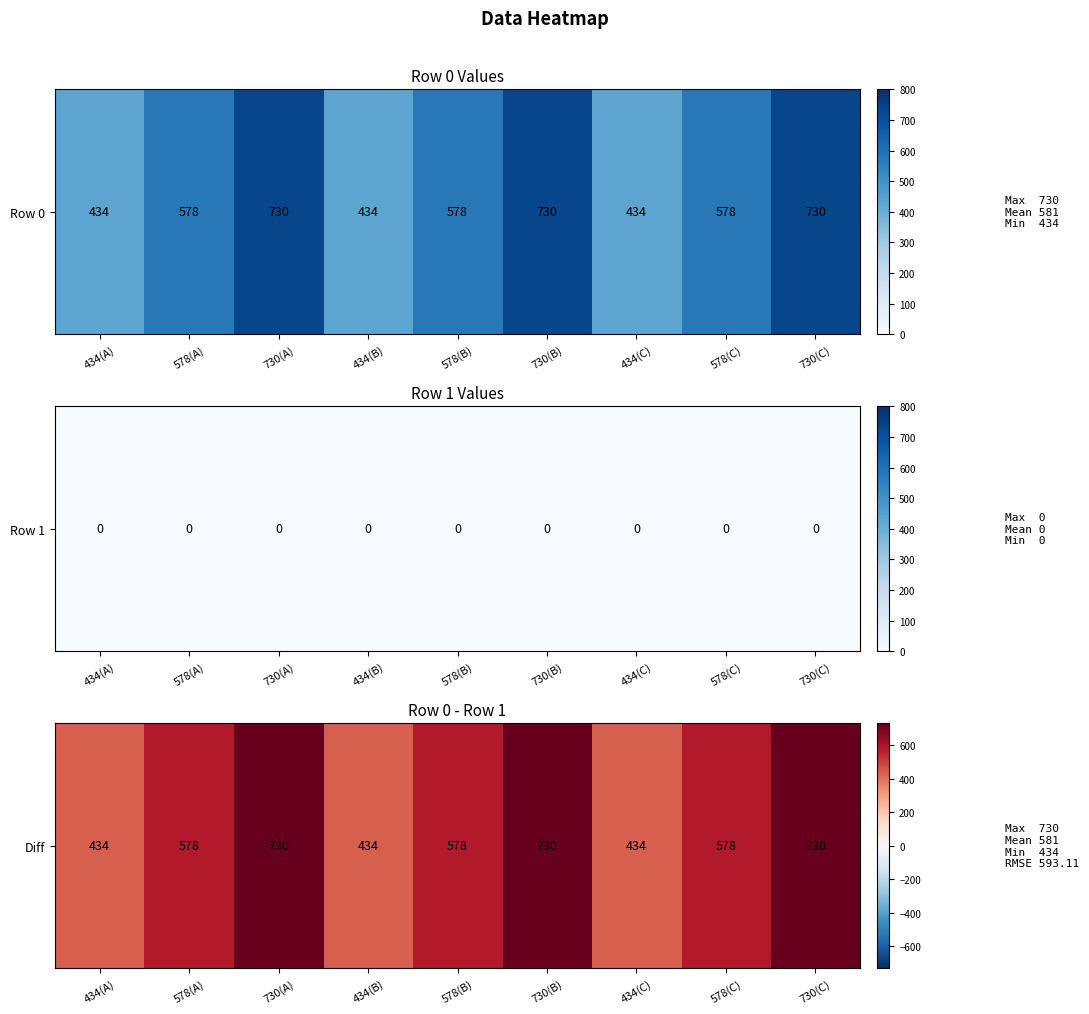

What is the sum of all values?

5226